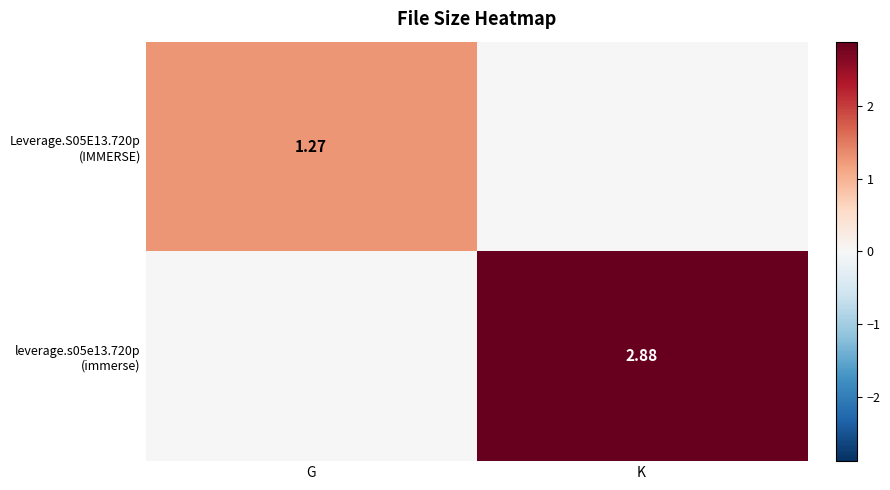

How many values in the leverage.s05e13.720p (immerse) series are below 2?

1